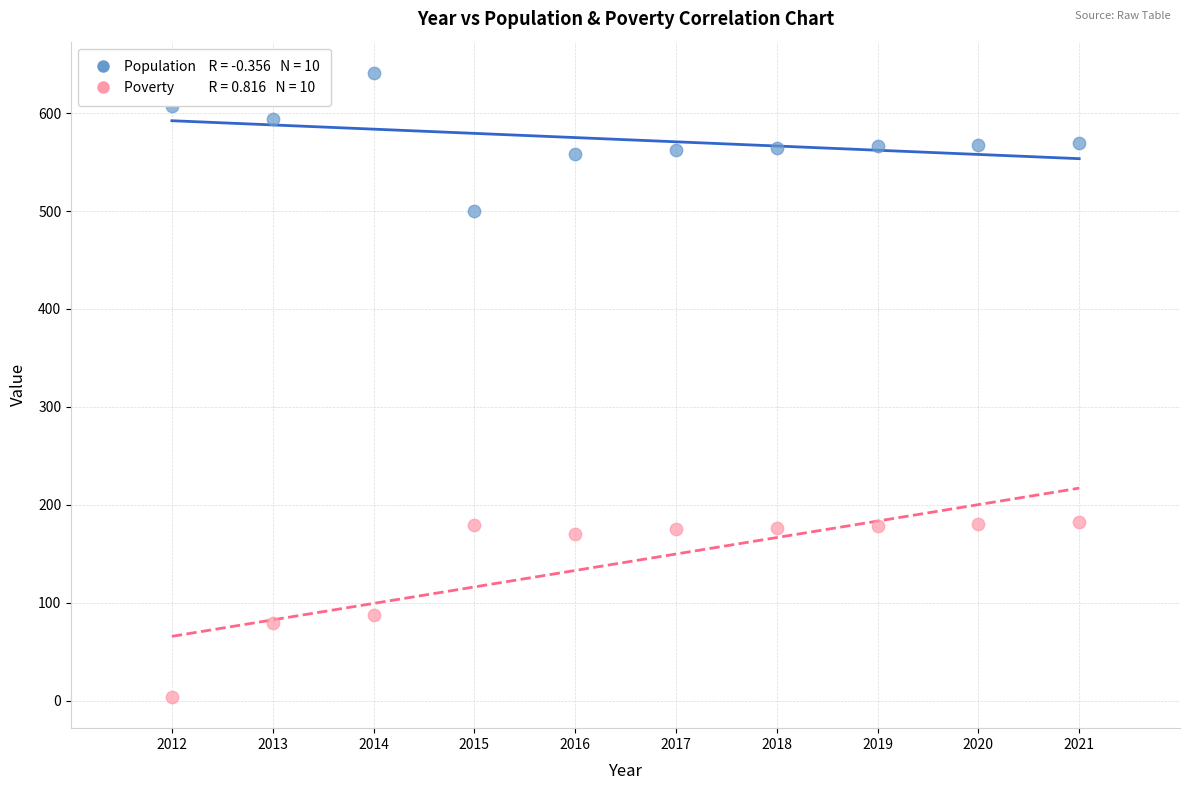

Across all data points, what is the range of Y values (max minus min)?

637